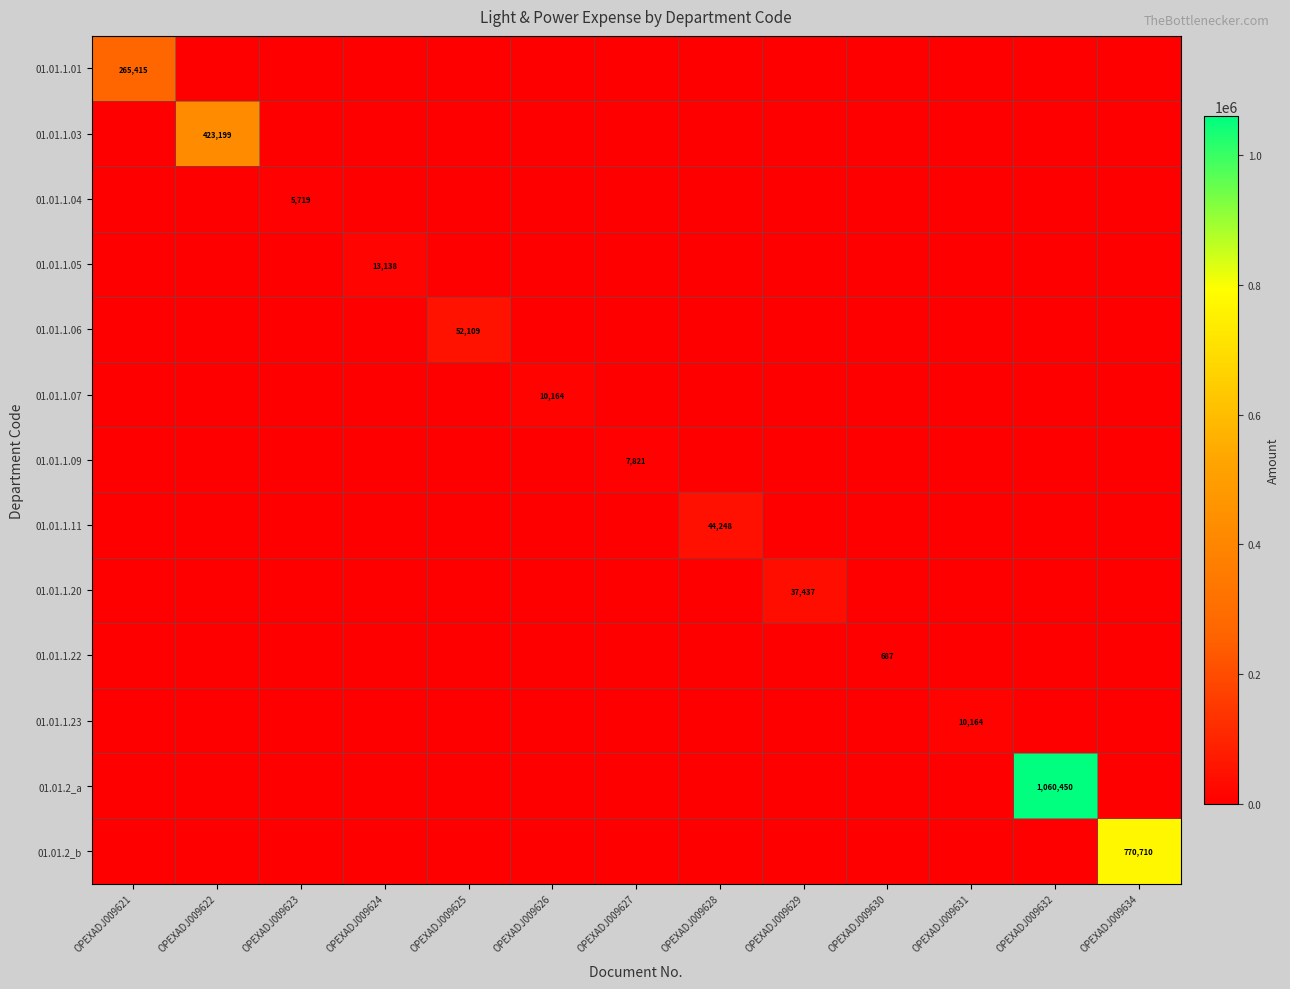

At which label does 01.01.1.07 reach its minimum?

OPEXADJ009621